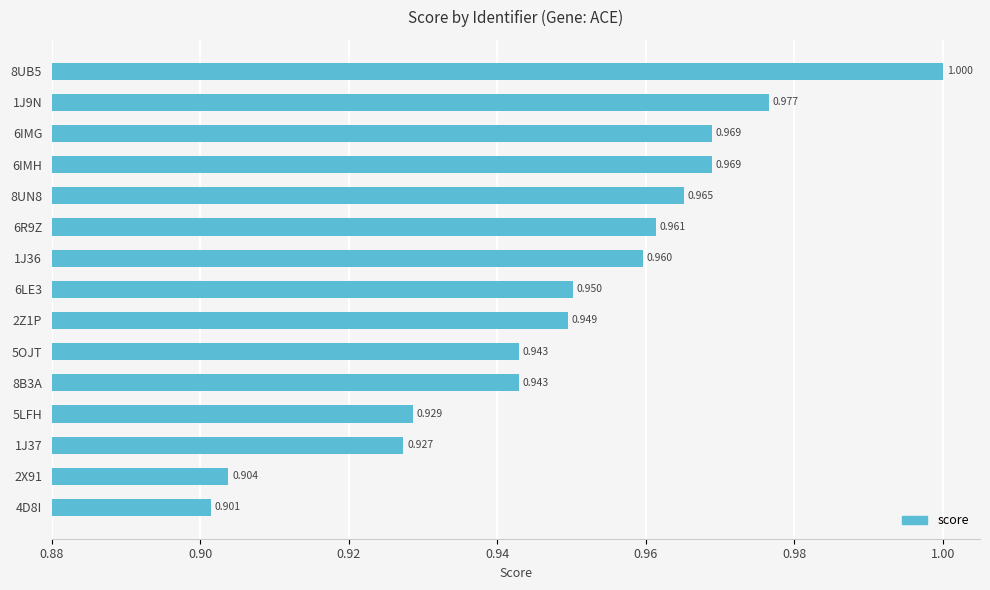

Where is the data nearest to the value 0?

4D8I